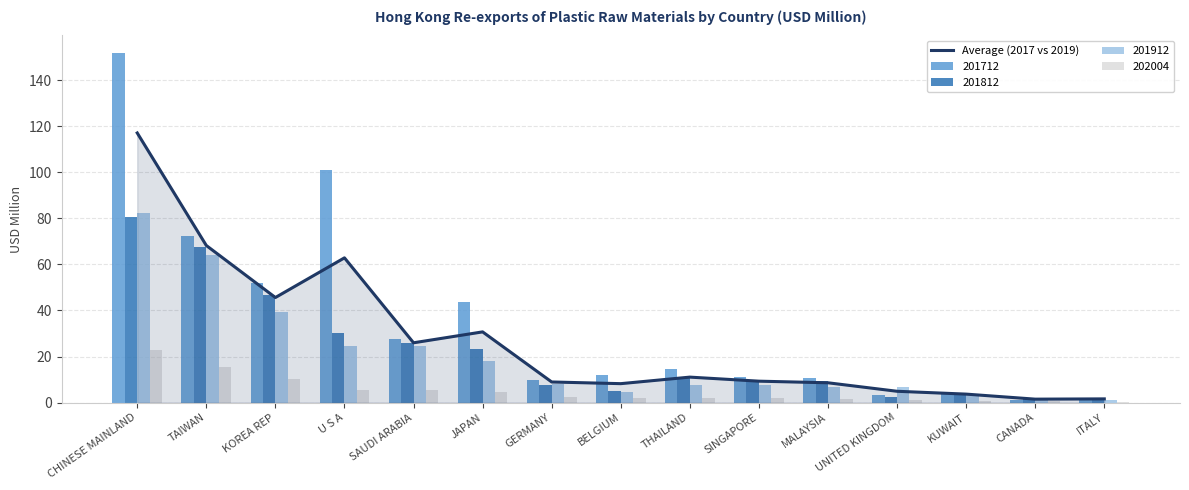

Which category has the lowest value across all series?

CANADA